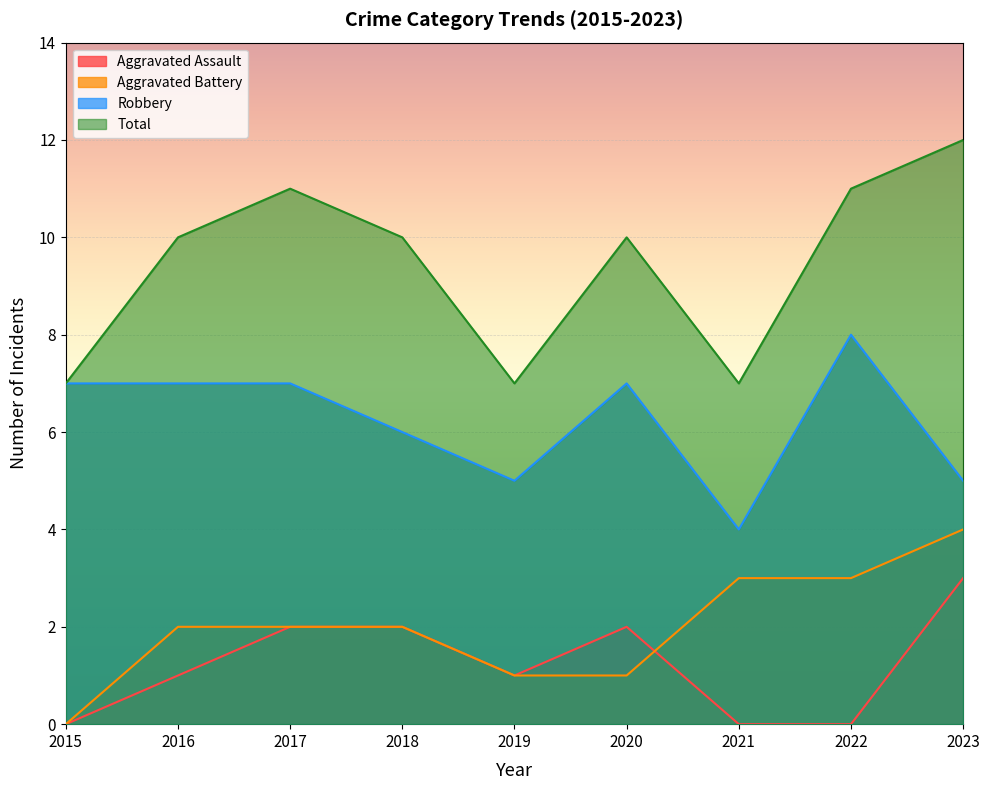

Where is Aggravated Assault nearest to the value 1?

2016